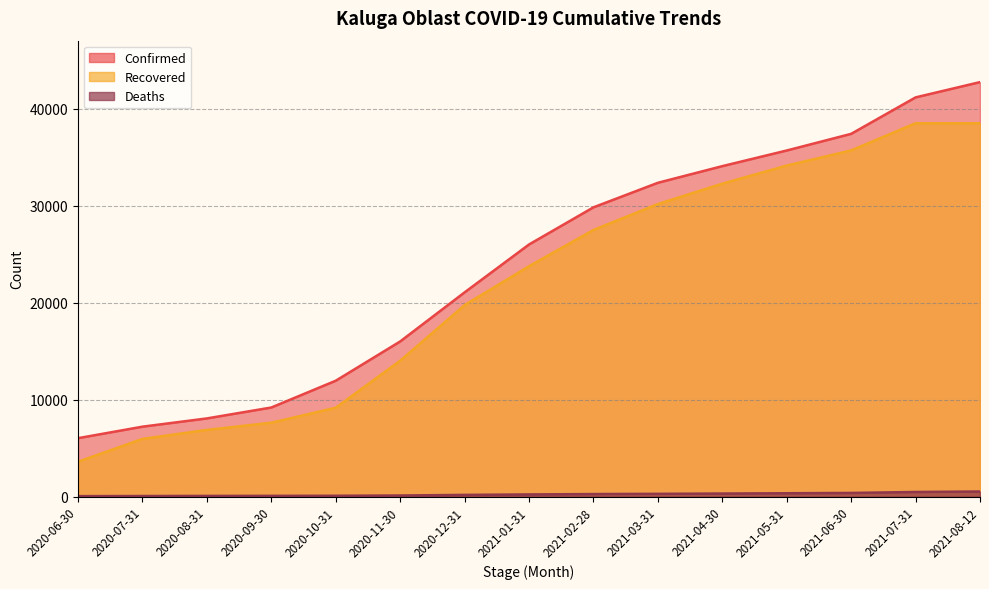

What is the sum of all Confirmed values?

358577